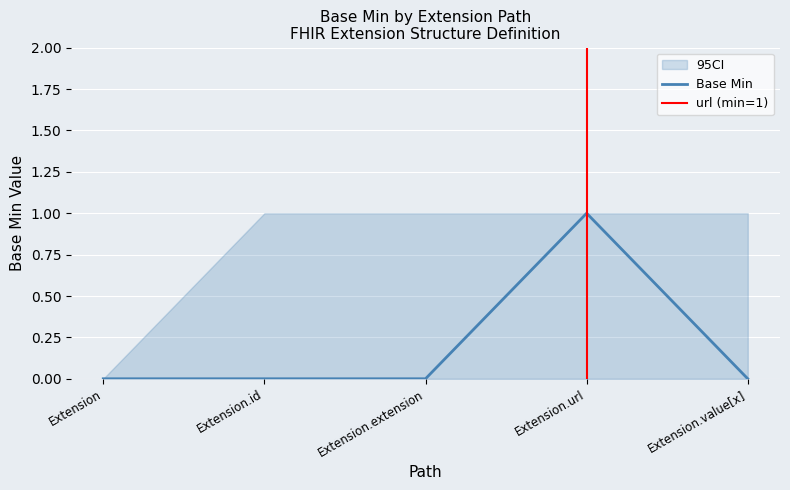

Count the number of data series in this chart.

3